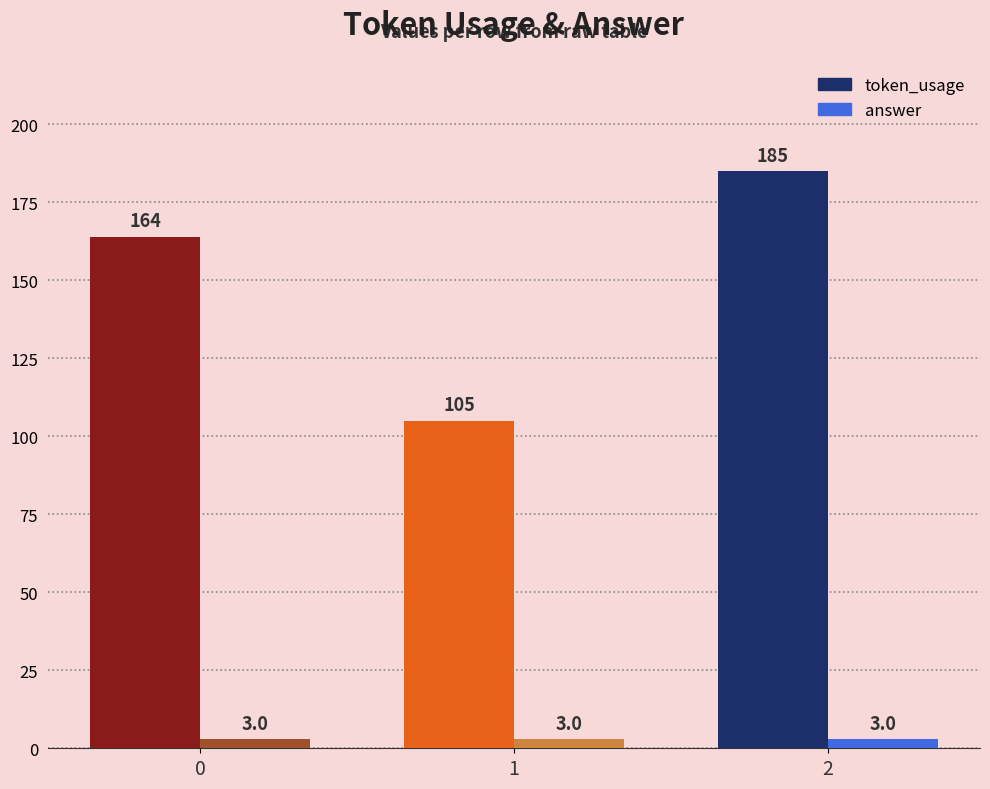

What value does the token_usage series have at 1?

105